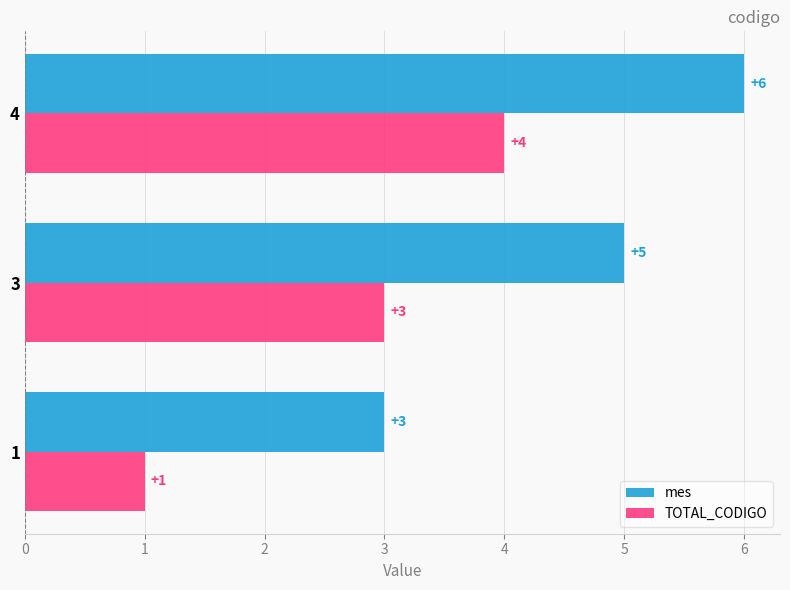

What value does the mes series have at 4?

6